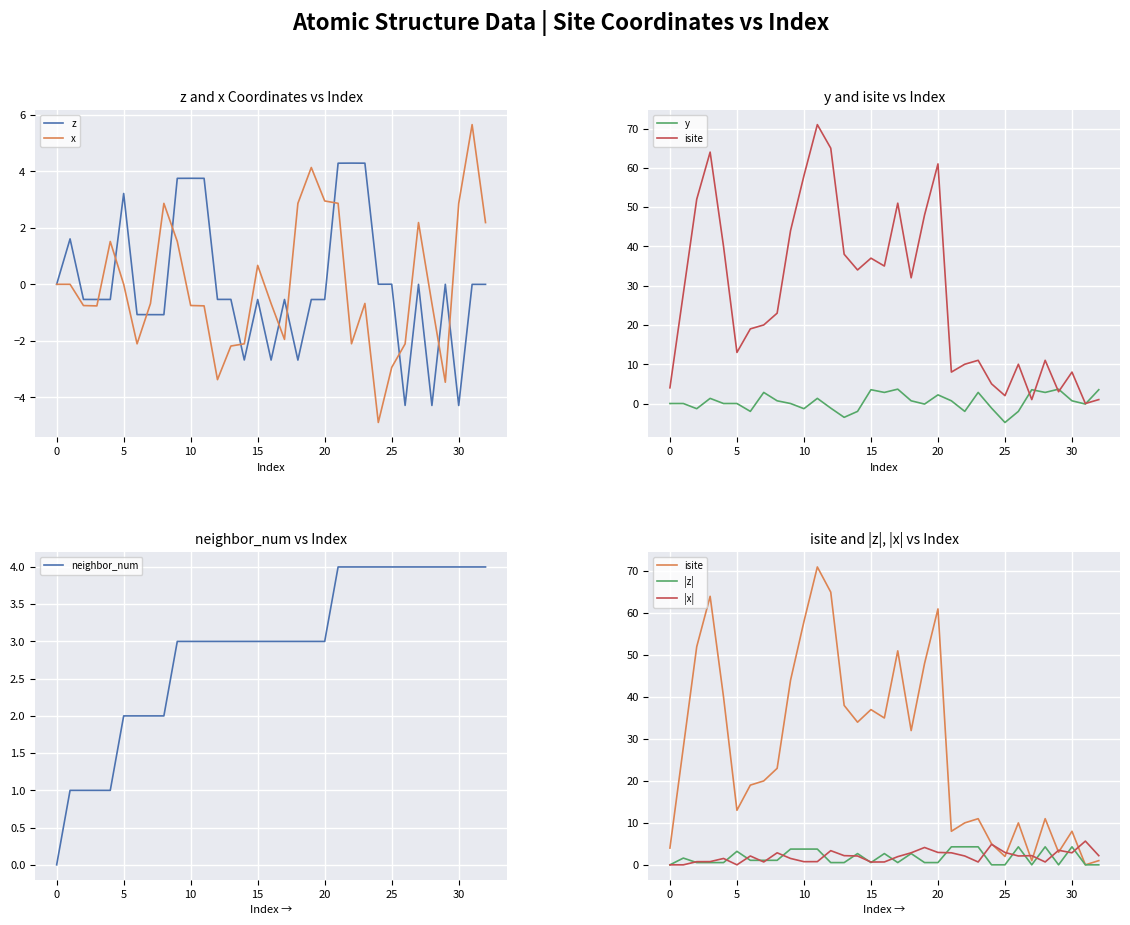

How many interior local peaks does the y series have?

10